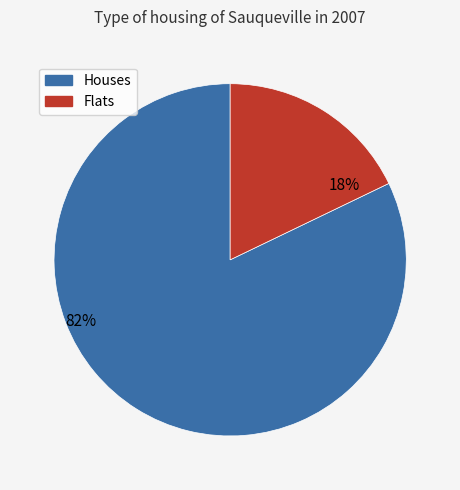

Is there a majority slice in this chart?

Yes